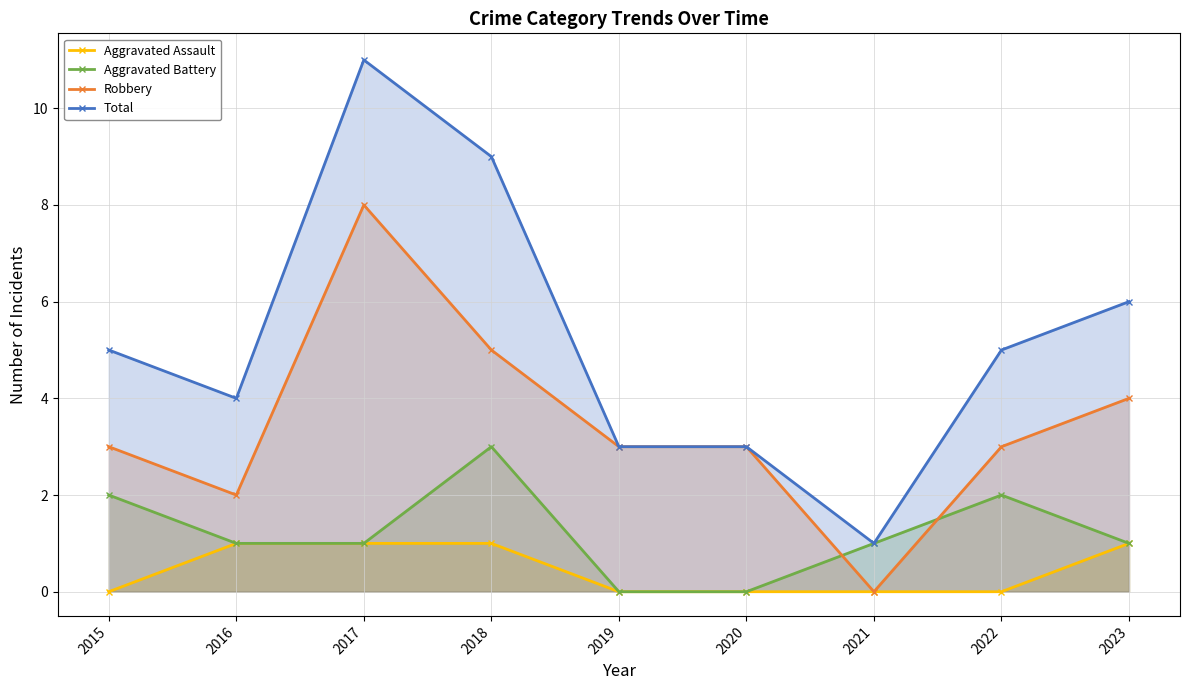

Between 2015 and 2019, which series saw the biggest shift?

Aggravated Battery